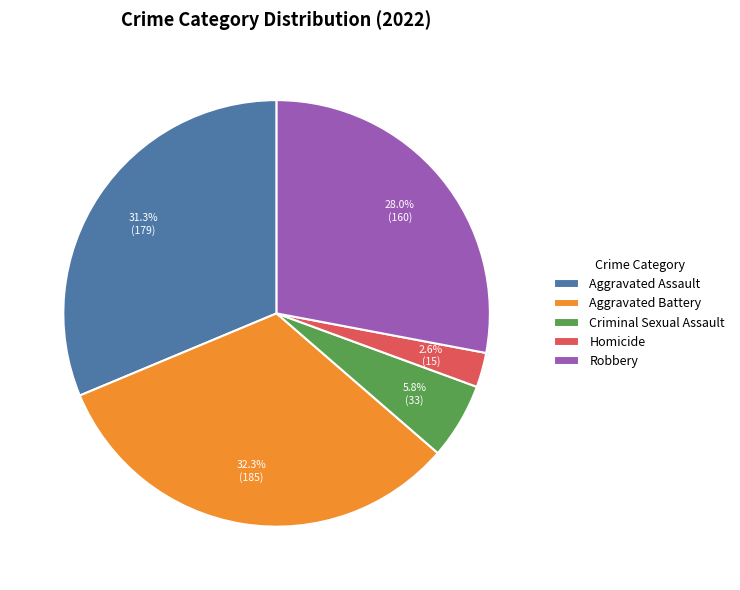

Is it true that Homicide is 3% of the pie?

True